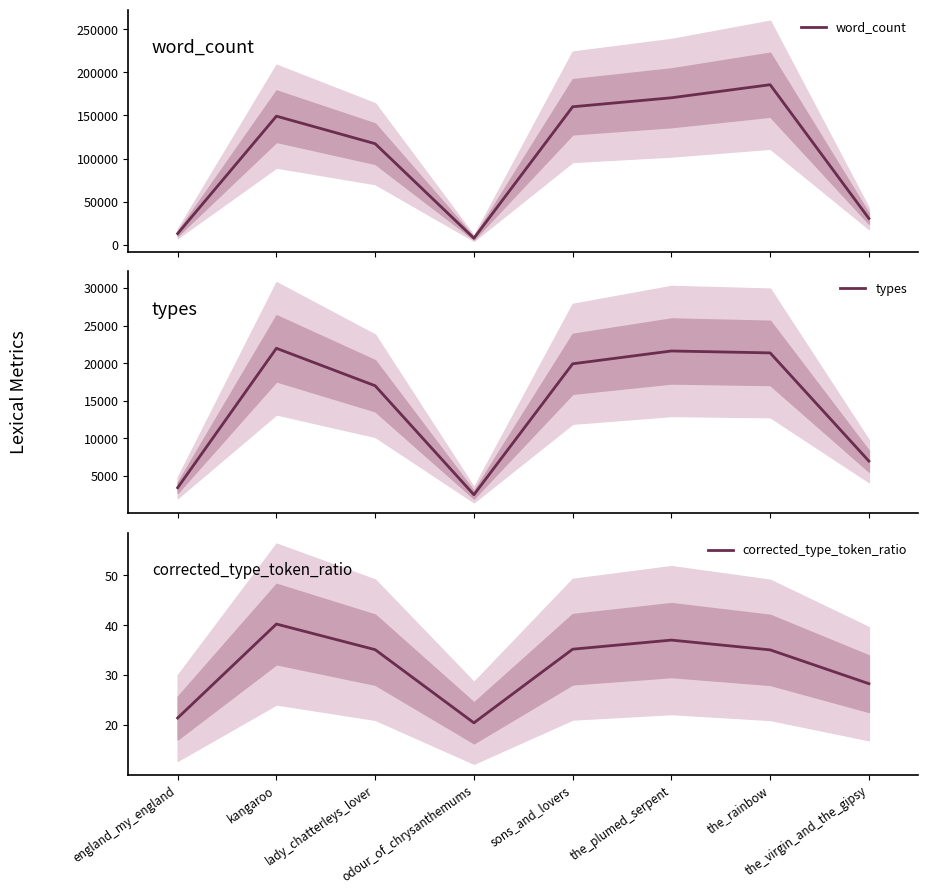

The value of word_count at the_plumed_serpent is 170581.0. True or false?

True